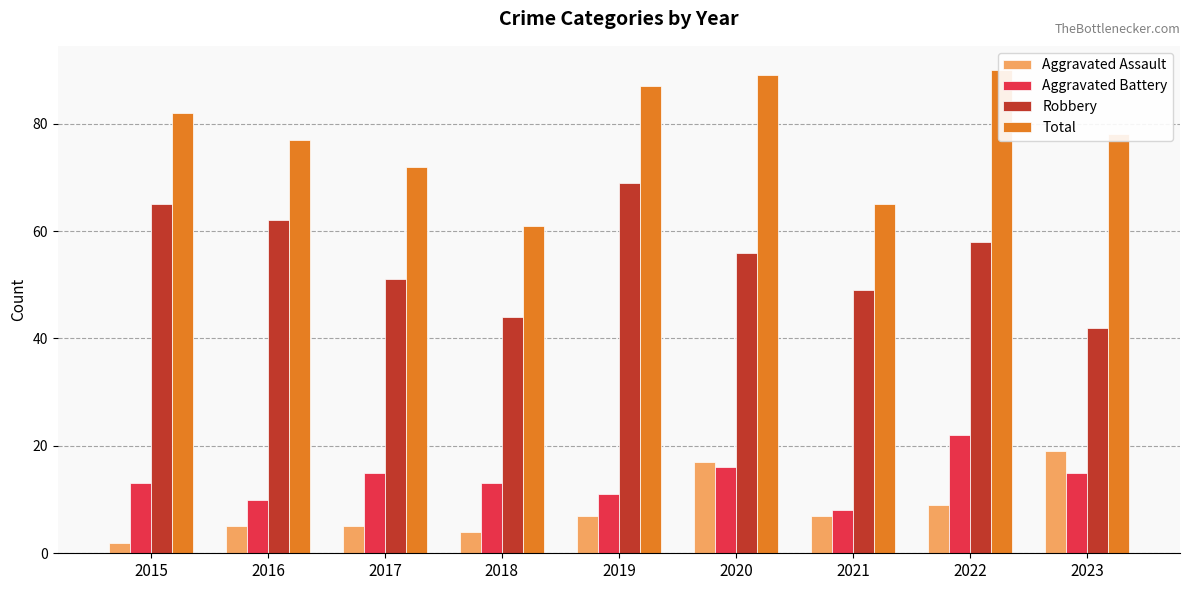

What is the lowest value of the Robbery series?

42